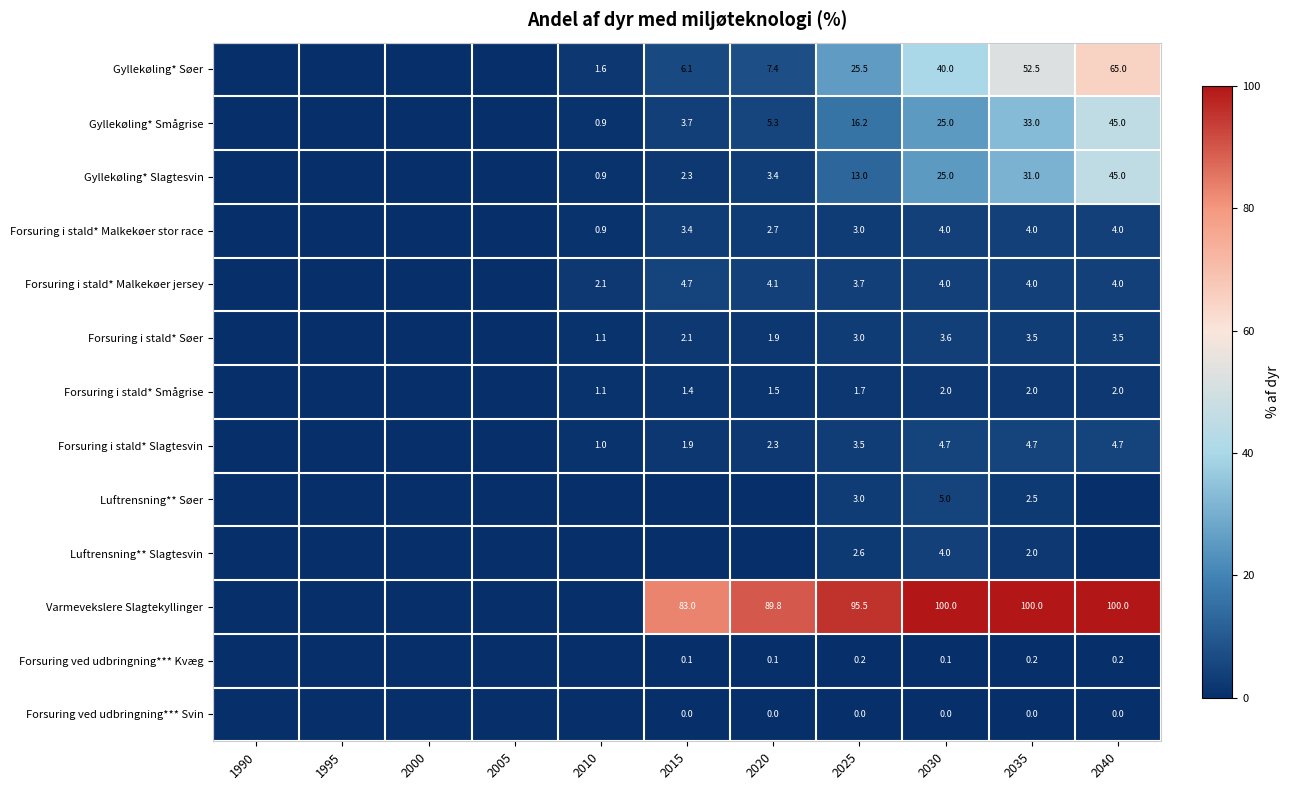

What is the total value across all series at 2025?

170.9